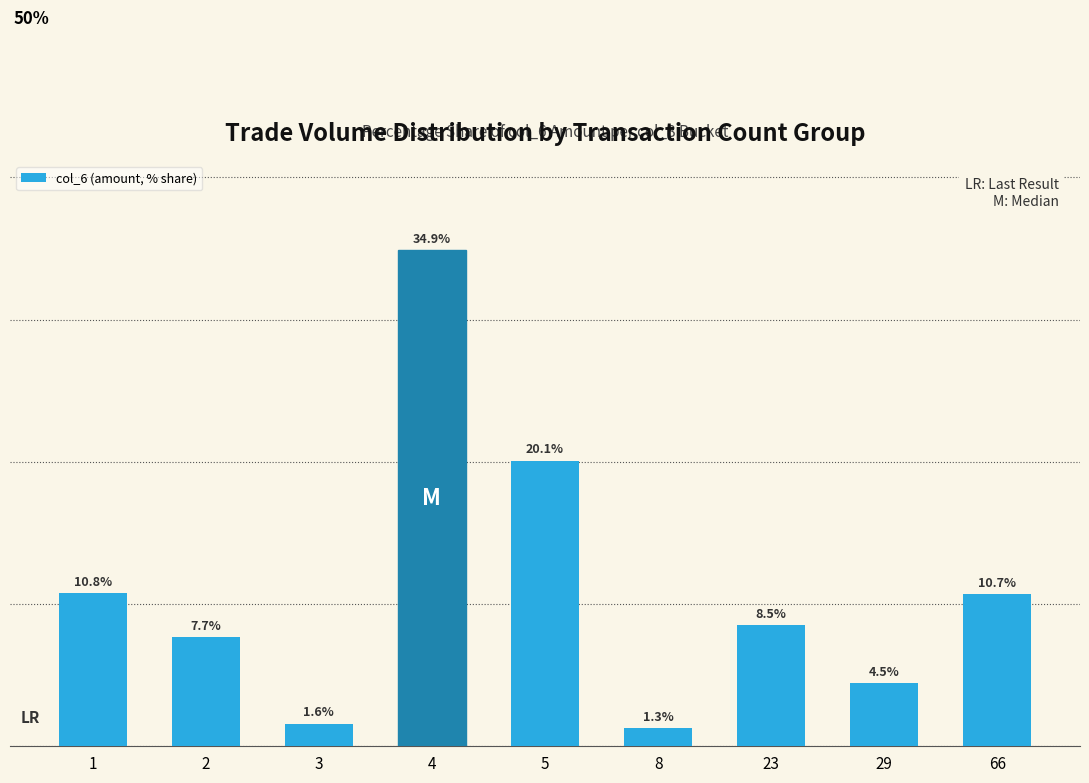

List the labels in order of value, largest first.

4, 5, 1, 66, 23, 2, 29, 3, 8